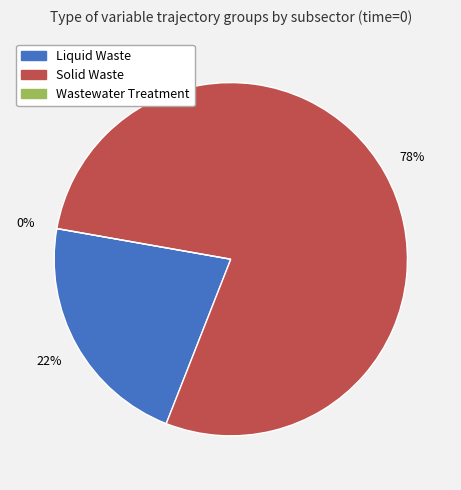

Which slice is the smallest?

Wastewater Treatment